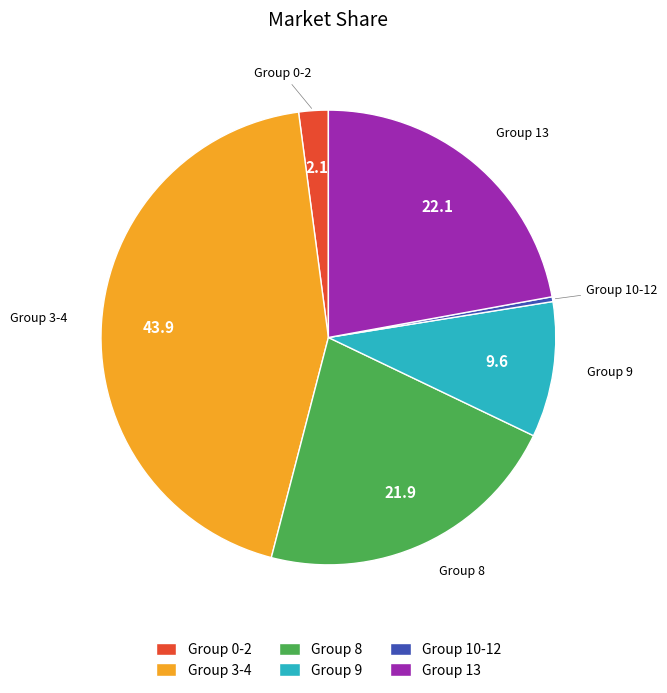

Which category has the smallest portion of the pie?

Group 10-12